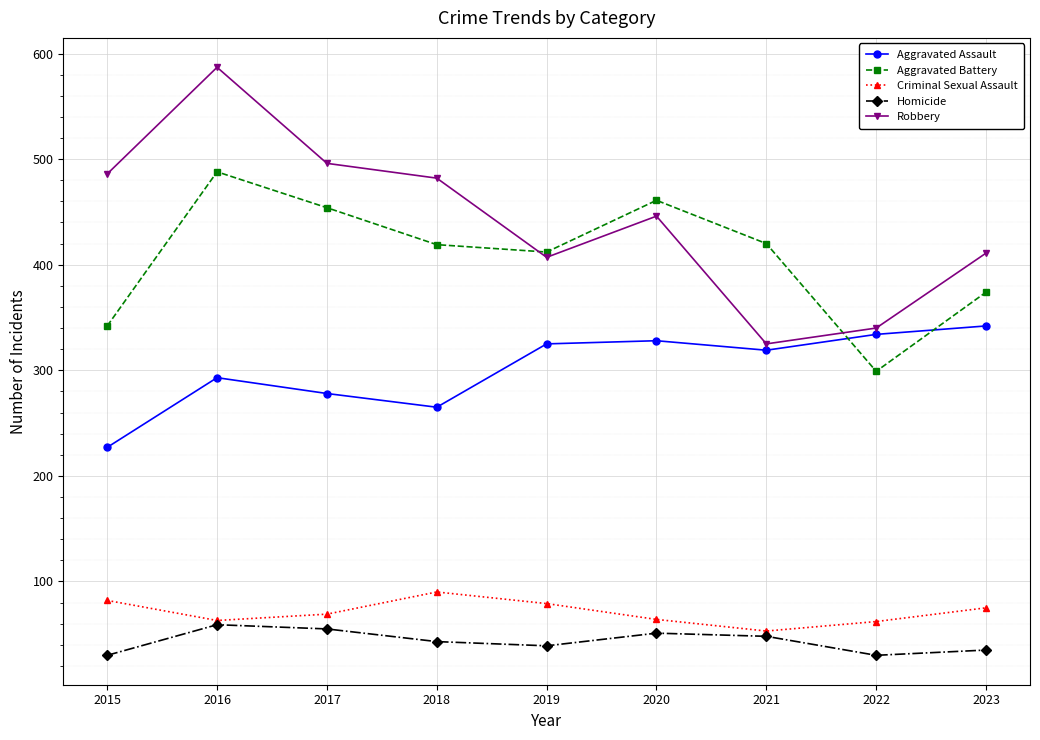

The Criminal Sexual Assault series shows 62 at 2022. True or false?

True